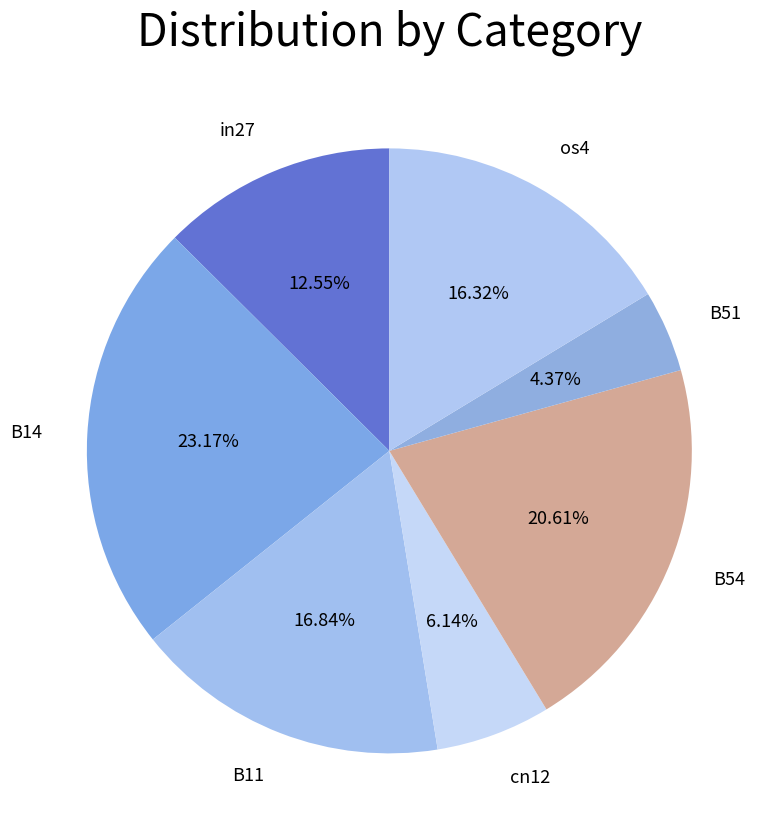

What is the smallest slice in the pie chart?

B51